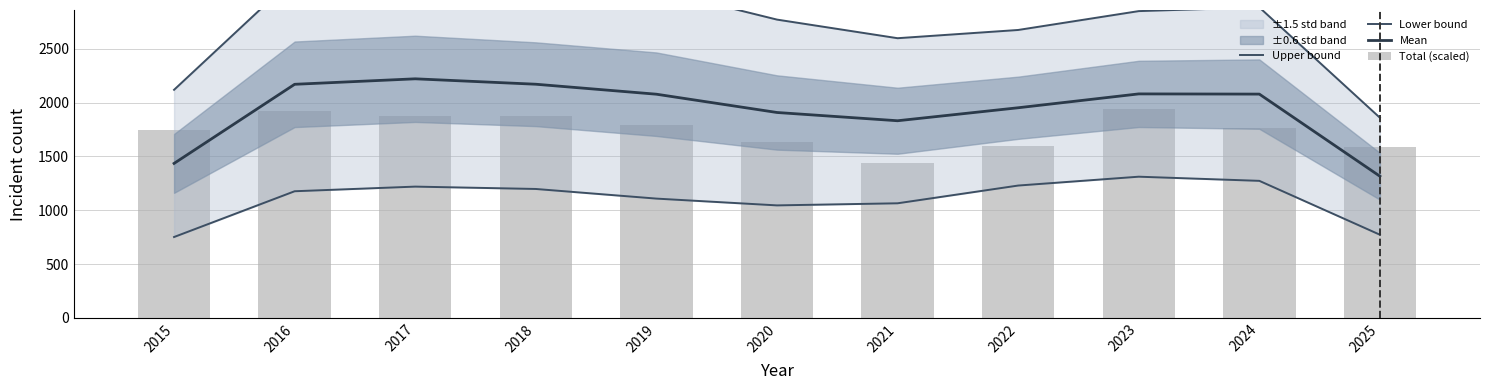

Which series changed the most between 2015 and 2022?

Upper bound